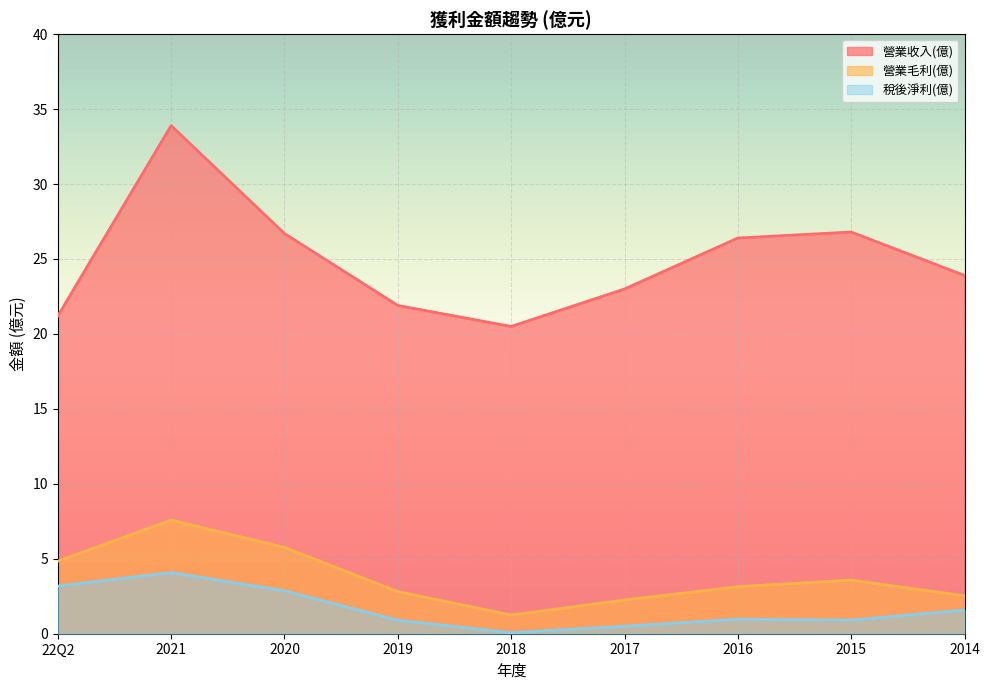

Between 2016 and 2021, which is larger?

2021